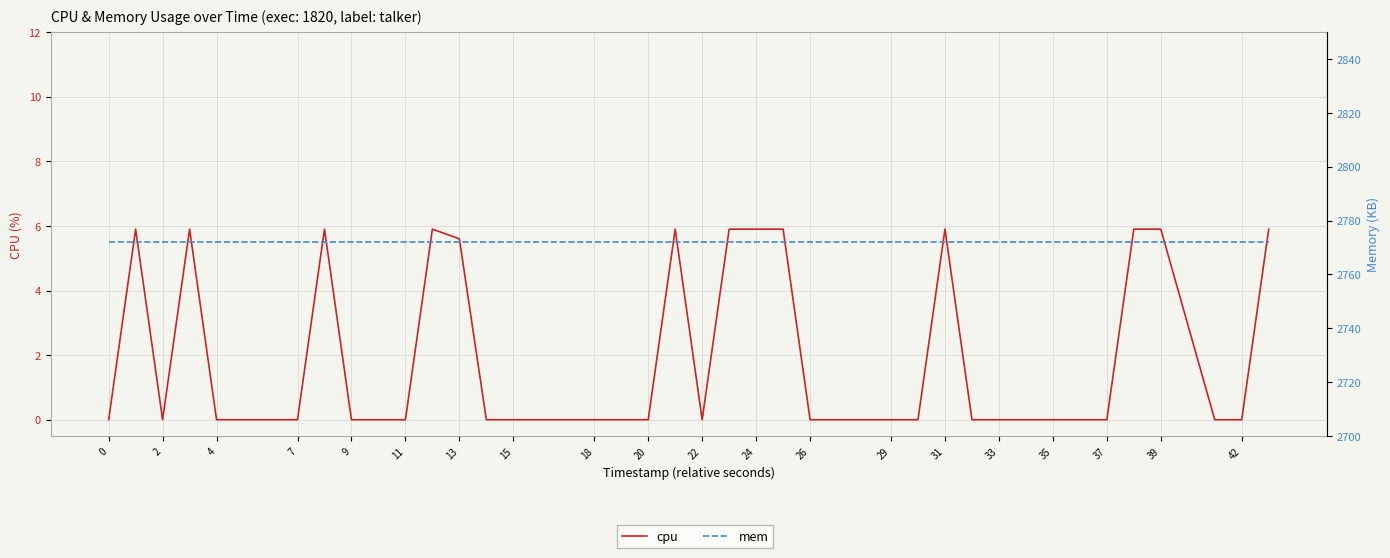

Rank the series at 0 from highest to lowest value.

mem, cpu